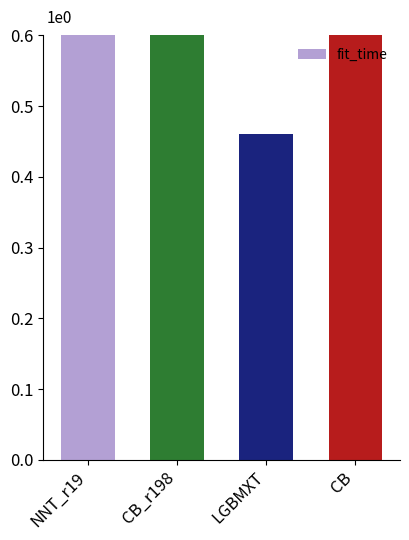

At which category does the chart reach its minimum across all series?

LGBMXT